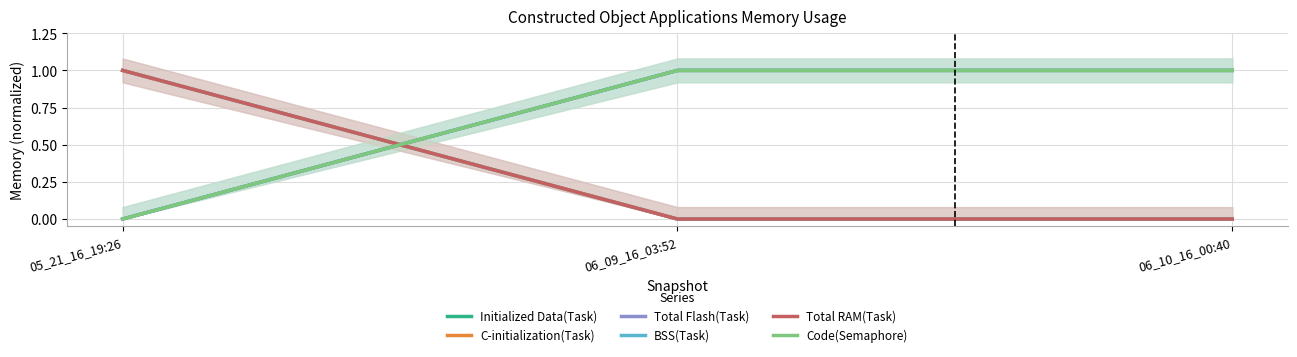

Rank the categories by C-initialization(Task) value from lowest to highest.

06_09_16_03:52, 06_10_16_00:40, 05_21_16_19:26